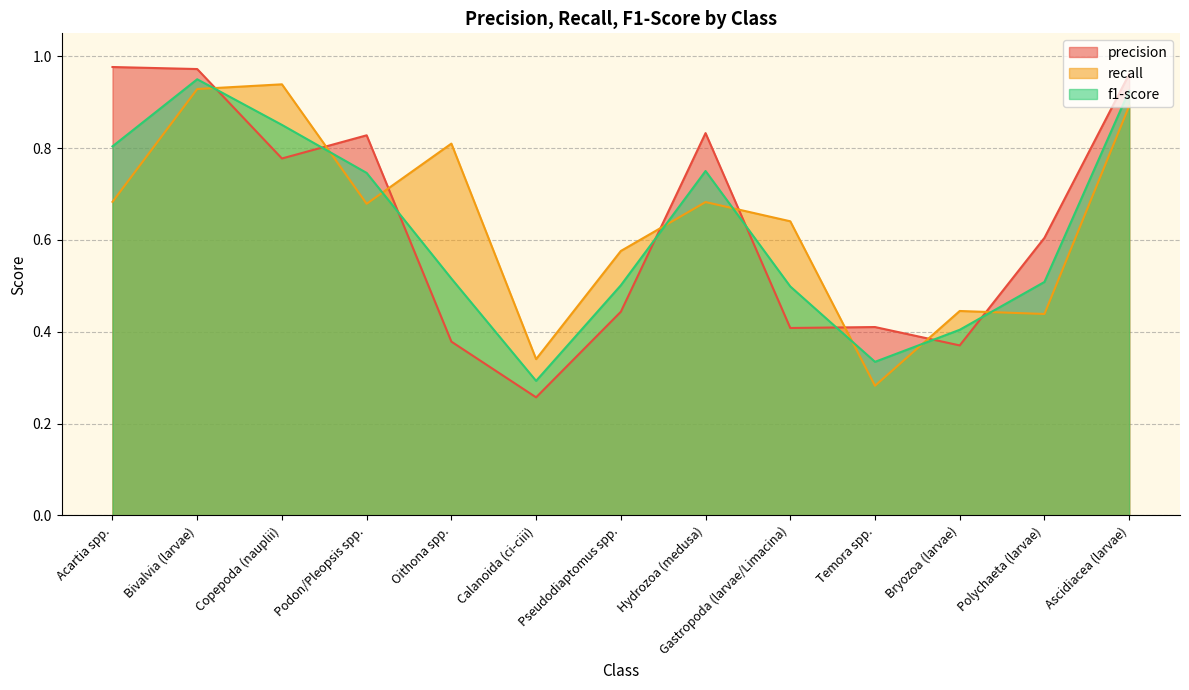

What position from the right is Bivalvia (larvae)?

12